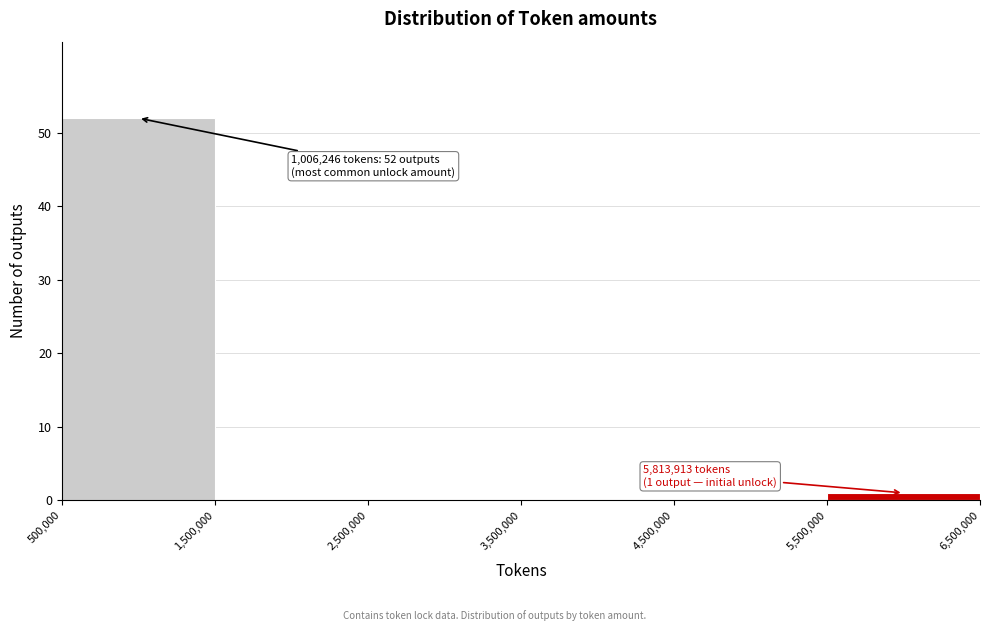

Over which range of the x-axis is the bar tallest?

500,000 to 1,500,000